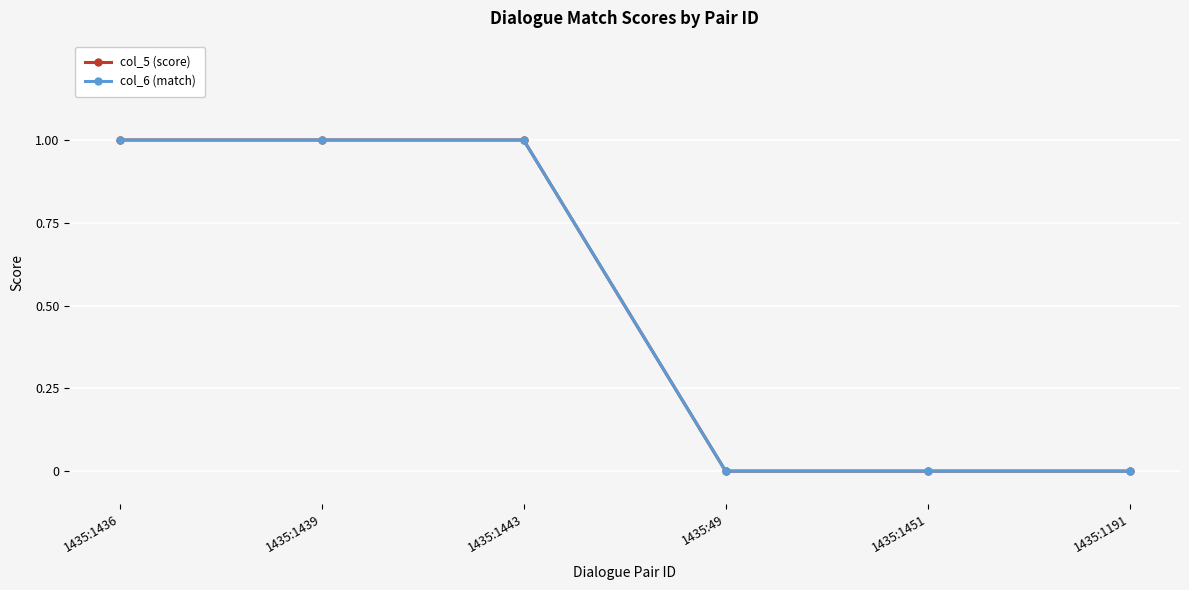

How many col_5 (score) values are between 0 and 1?

6